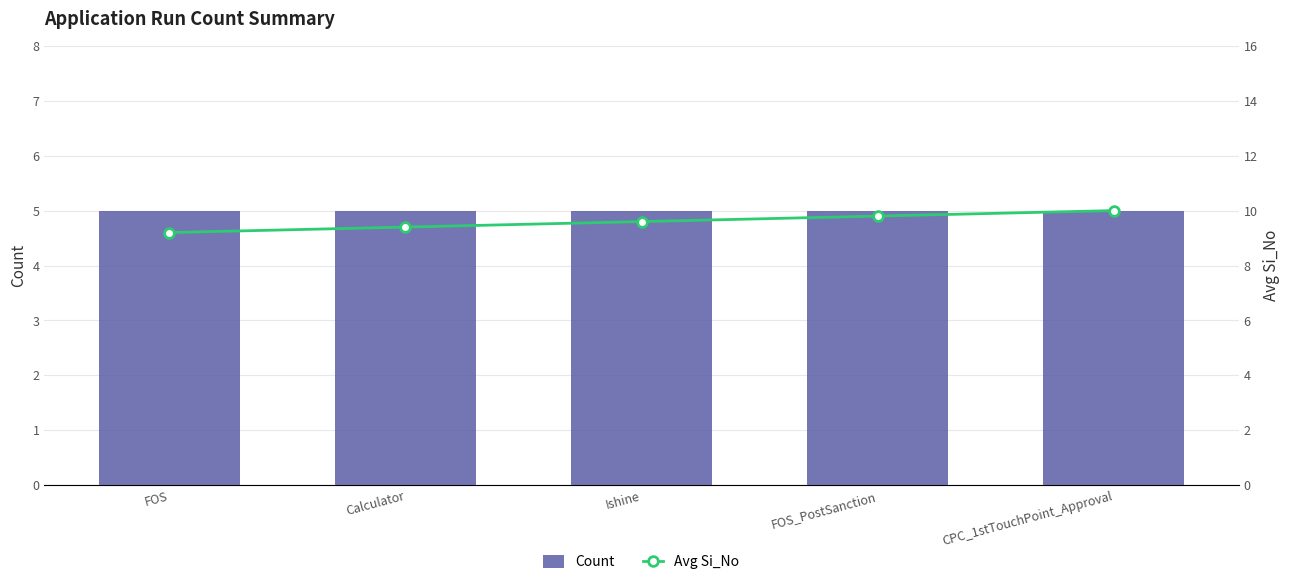

What is the label of the 5th bar from the right?

FOS